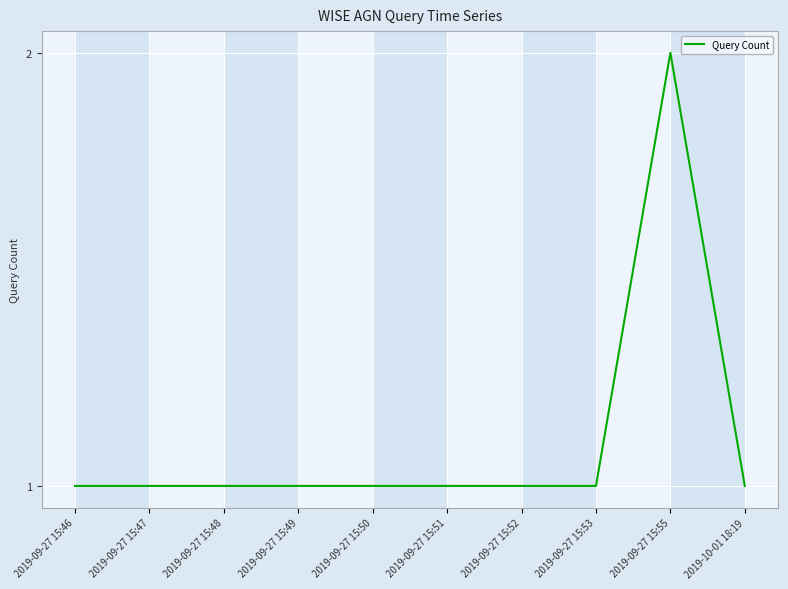

What is the ratio of the value at 2019-09-27 15:48 to the value at 2019-09-27 15:53?

1.0